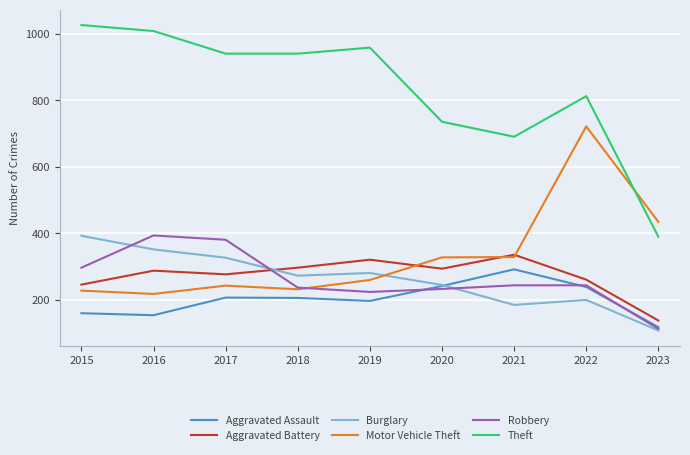

What is the difference between the highest and lowest values at 2018?

735